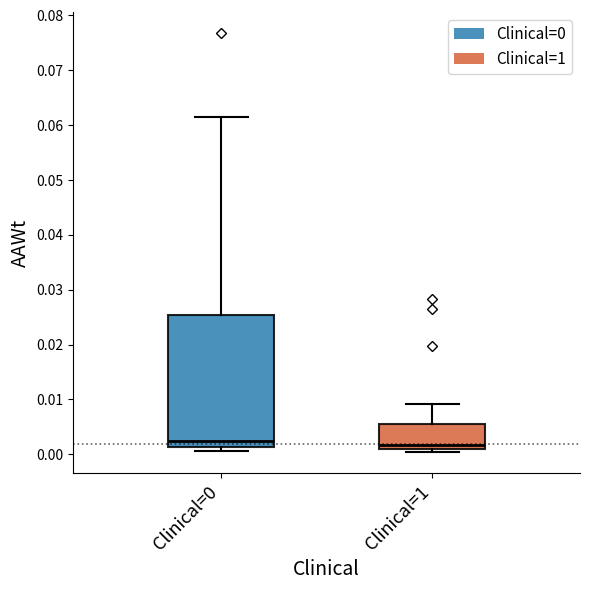

Reading left to right, transcribe this box plot: for each box, give where its median line is, the range the box spans, and where its two whiskers end, as read against the y-axis. The values are not printed on the chart, so give them approximately, as read against the axis.

Clinical=0: median 0.002, box 0.001 to 0.025, whiskers 0.001 (just below the box's lower edge) to 0.061
Clinical=1: median 0.002, box 0.001 to 0.006, whiskers 0.000 to 0.009